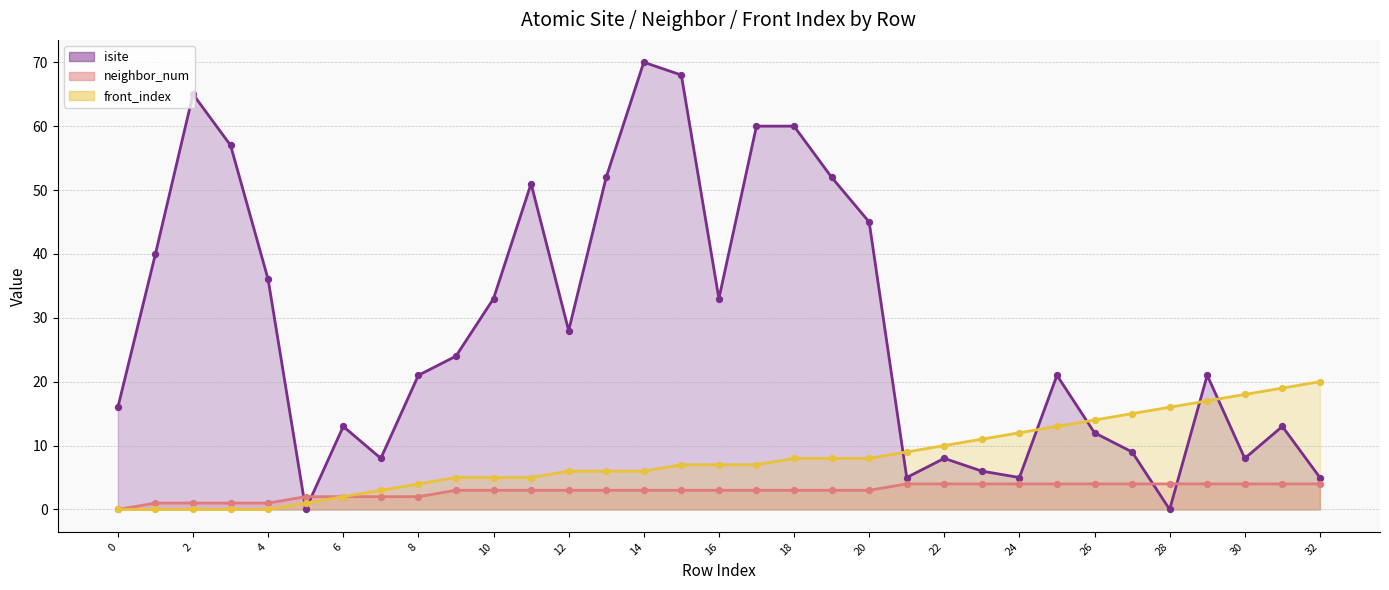

Which series contains the lowest Y value?

isite (line)